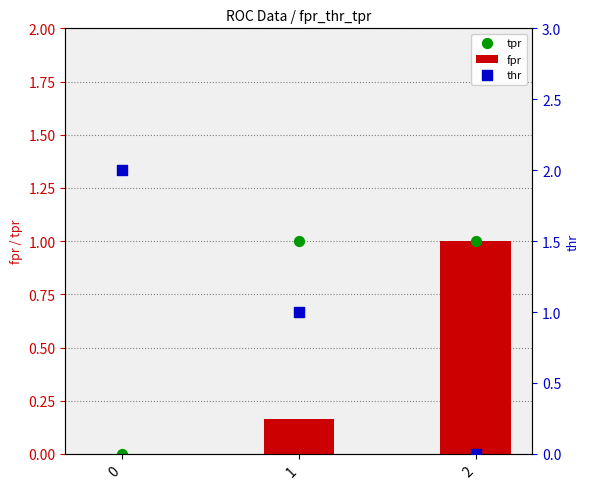

Which series has the largest total across all categories?

thr